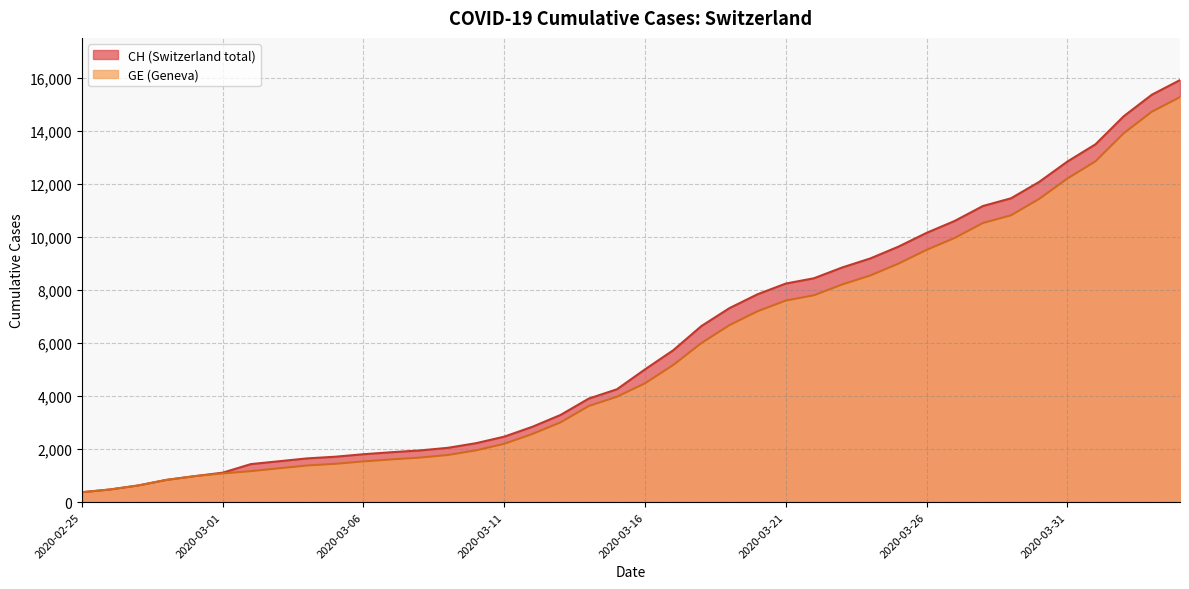

Does the chart display data point markers on the line(s)?

No